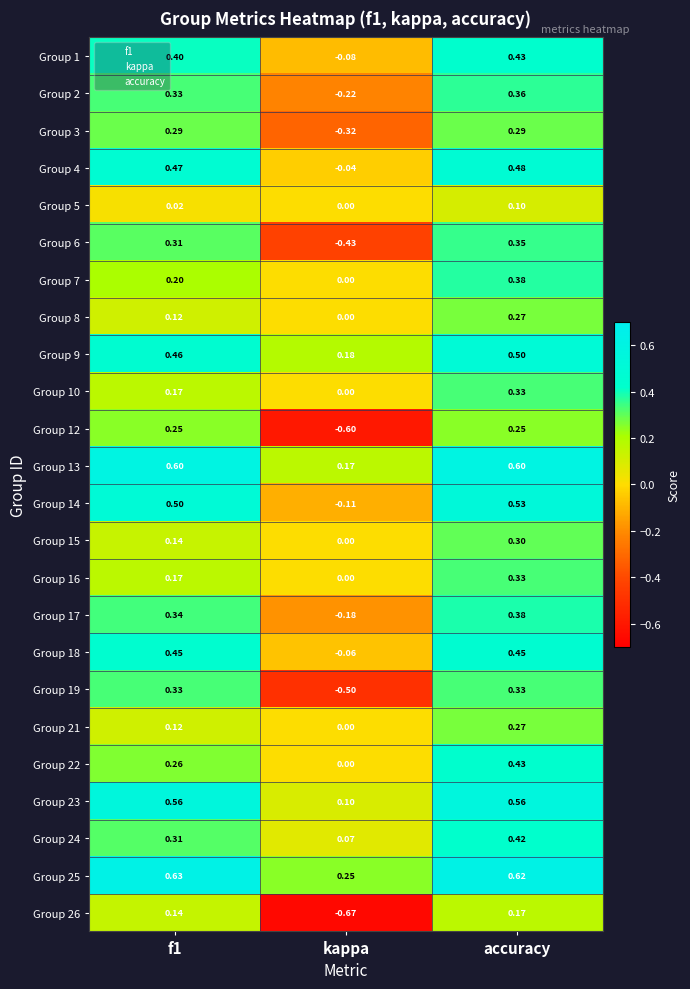

Where is Group 25 nearest to the value 0?

kappa